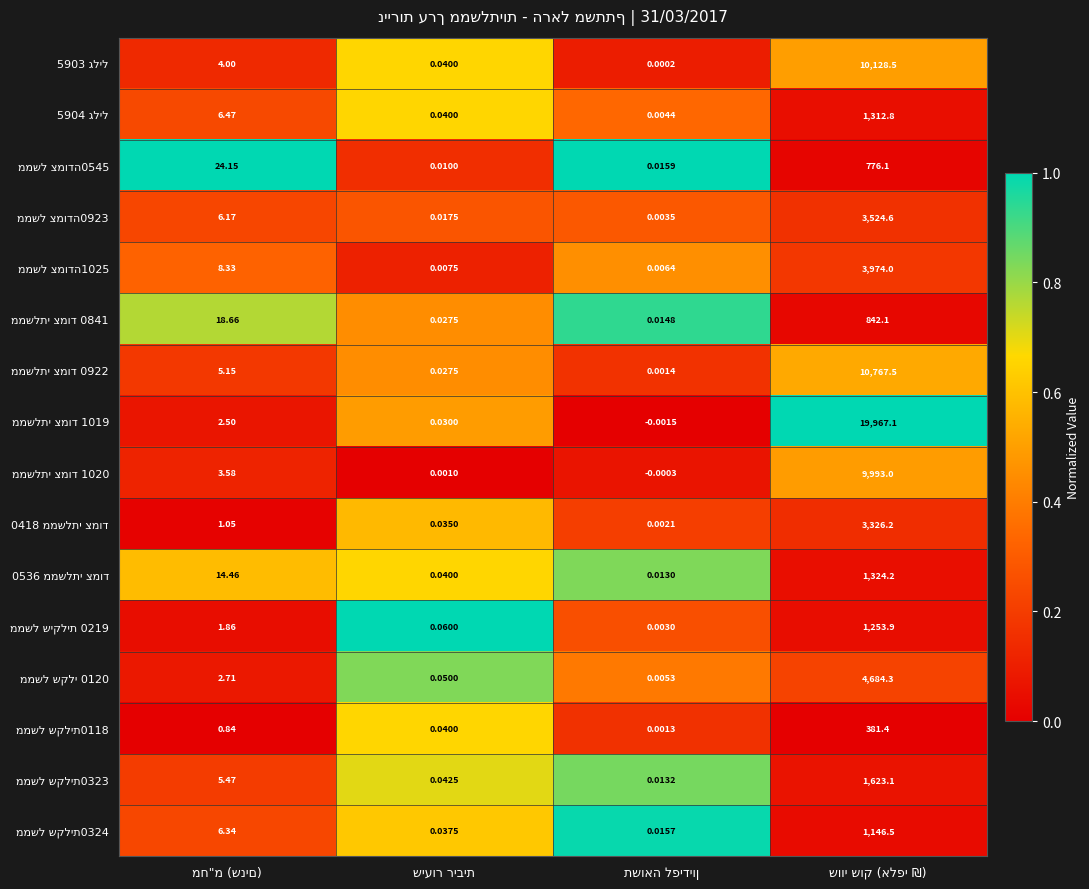

What is the difference between the ממשל שיקלית 0219 values at תשואה לפידיון and שיעור ריבית?

0.7